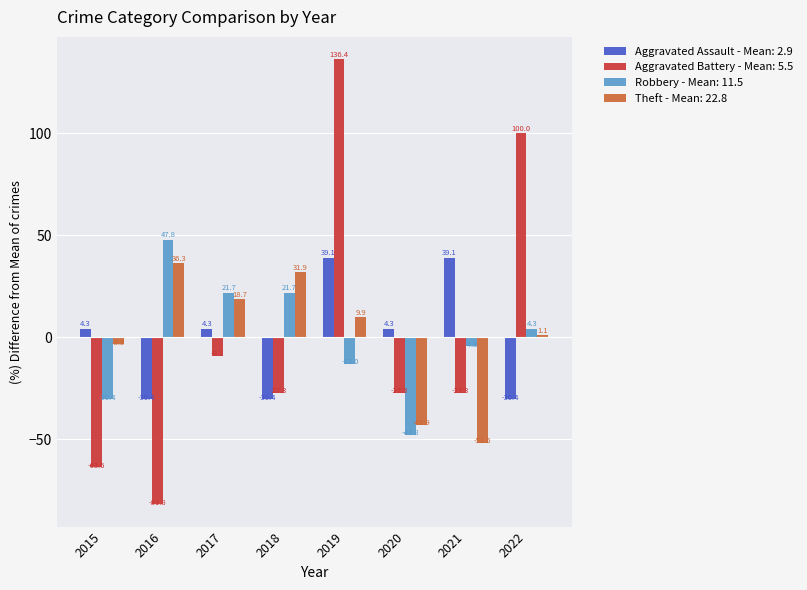

Which category has the lowest value across all series?

2016